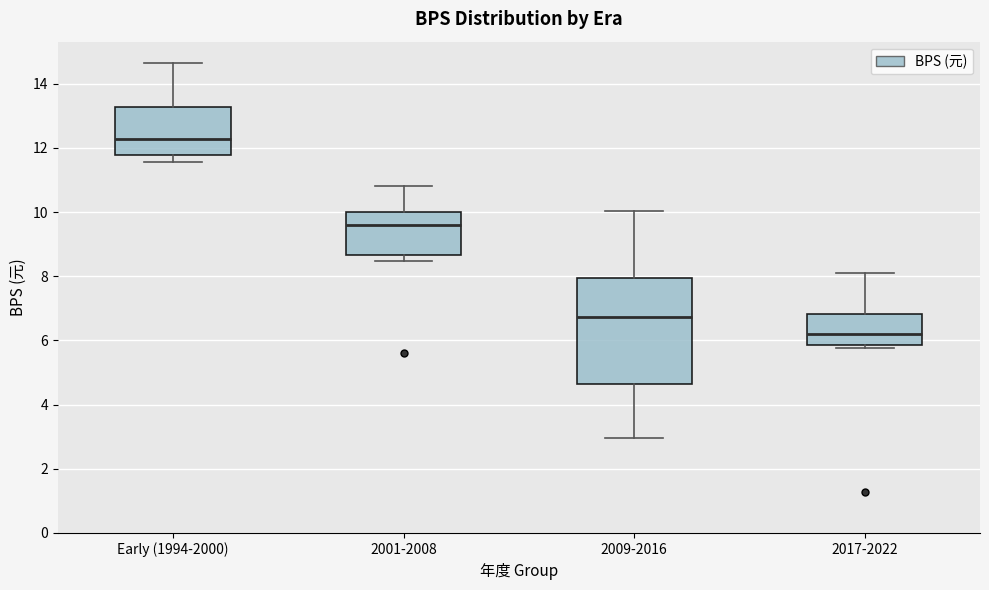

Comparing the boxes themselves (not the whiskers), which one is the tallest?

2009-2016